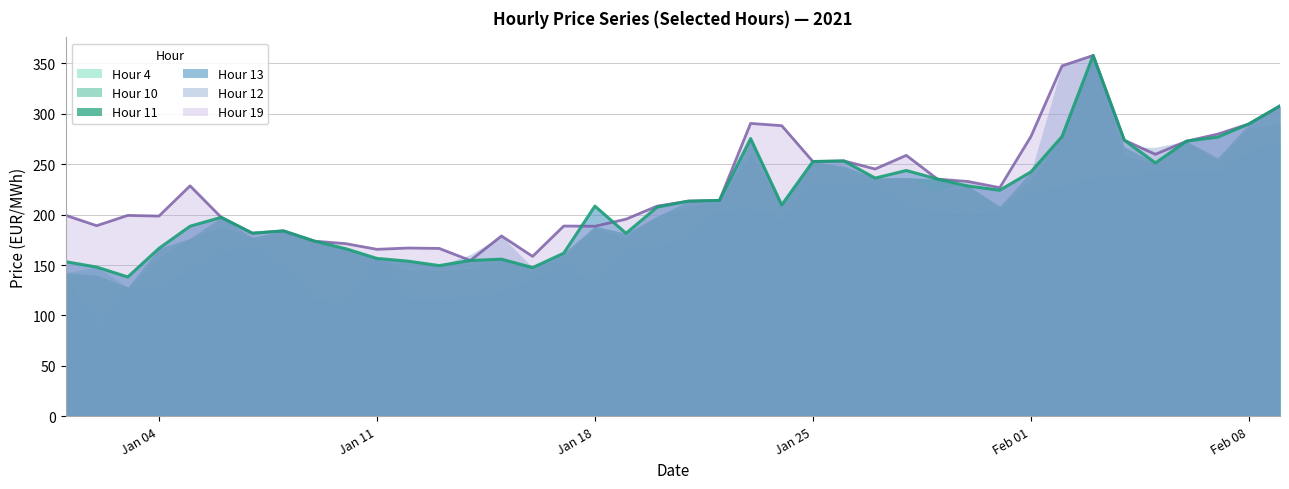

What is the difference between the highest and lowest values at 2?

71.0